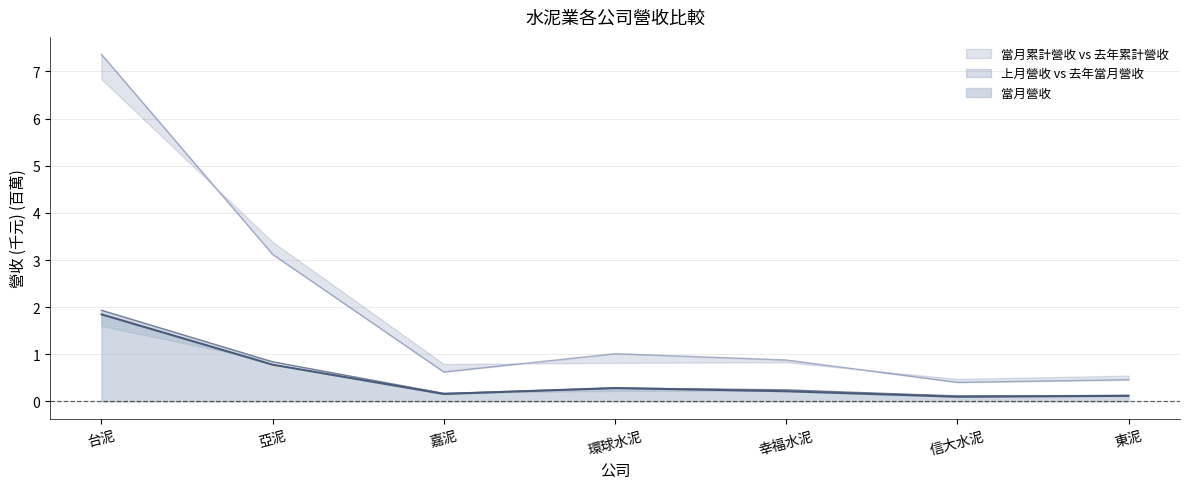

What is the spread (max minus min) of values at 台泥?

5.5